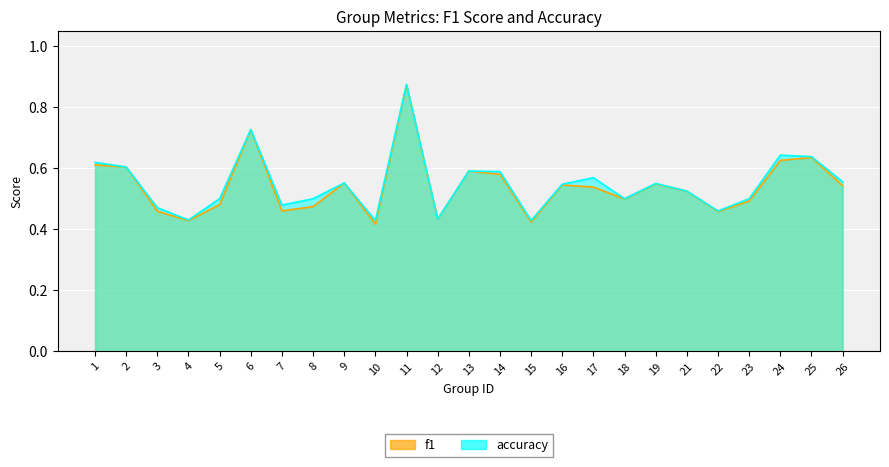

Reading left to right, transcribe all the data shown in this chart.

f1: 1=0.6	2=0.6	3=0.5	4=0.4	5=0.5	6=0.7	7=0.5	8=0.5	9=0.6	10=0.4	11=0.9	12=0.4	13=0.6	14=0.6	15=0.4	16=0.5	17=0.5	18=0.5	19=0.5	21=0.5	22=0.5	23=0.5	24=0.6	25=0.6	26=0.5
accuracy: 1=0.6	2=0.6	3=0.5	4=0.4	5=0.5	6=0.7	7=0.5	8=0.5	9=0.6	10=0.4	11=0.9	12=0.4	13=0.6	14=0.6	15=0.4	16=0.5	17=0.6	18=0.5	19=0.6	21=0.5	22=0.5	23=0.5	24=0.6	25=0.6	26=0.6